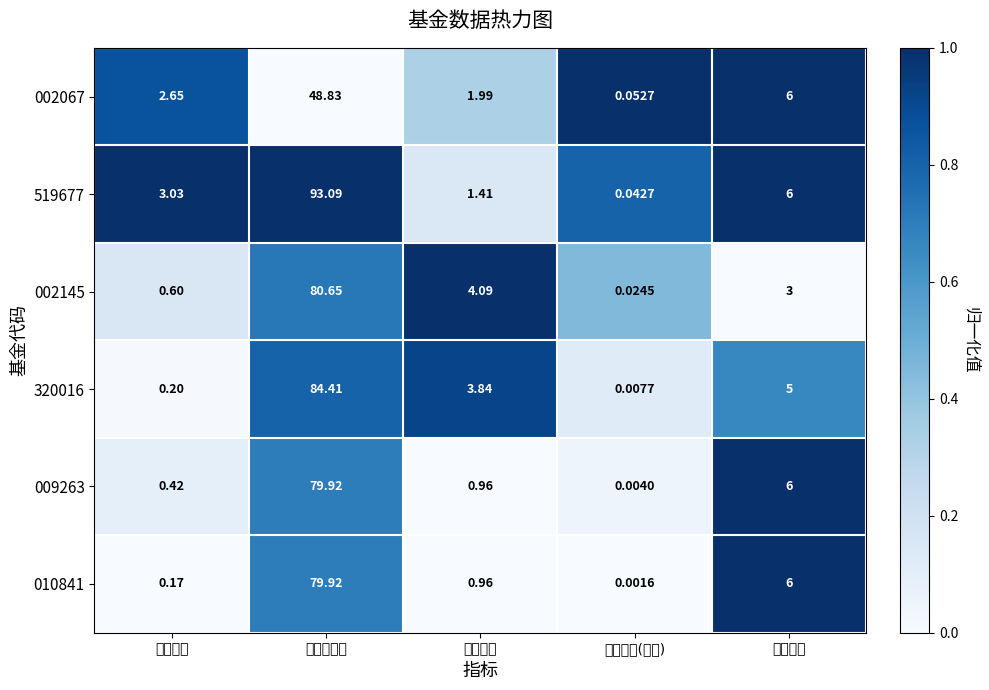

Where is 519677 nearest to the value 46?

仓位排名